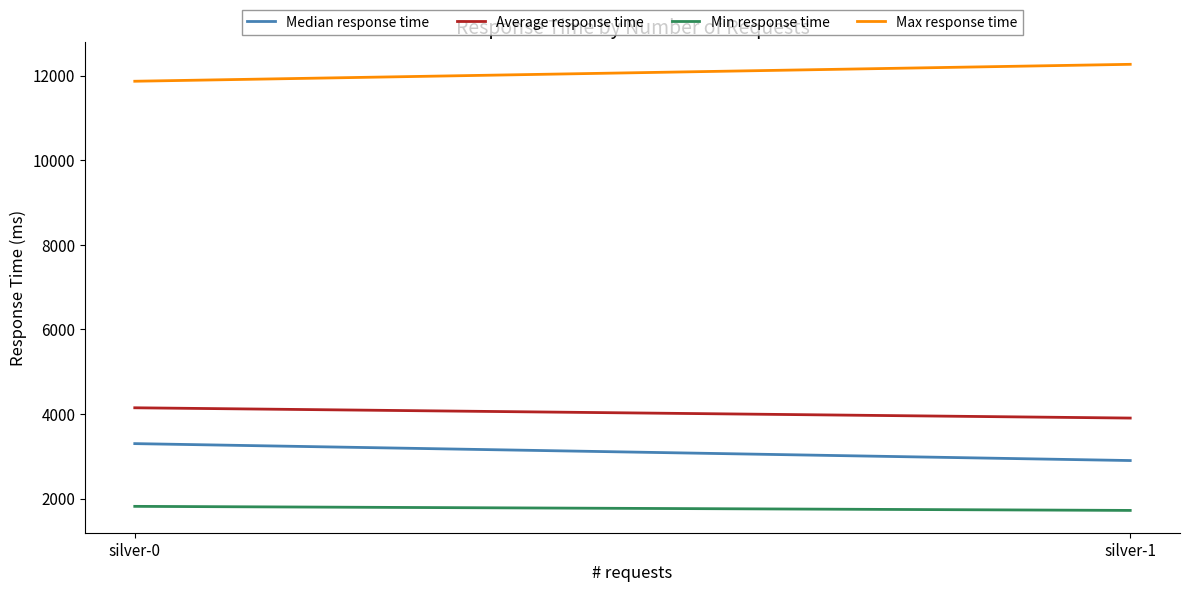

Between silver-0 and silver-1, which is larger?

silver-0